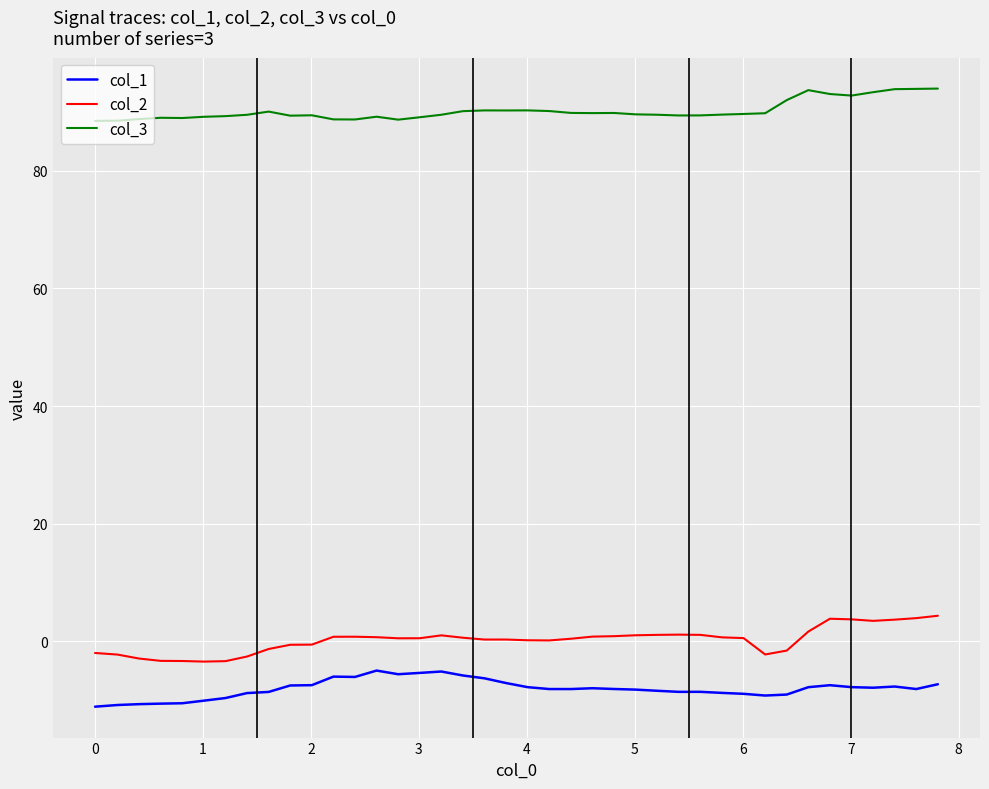

What is the minimum value for col_3?

88.5